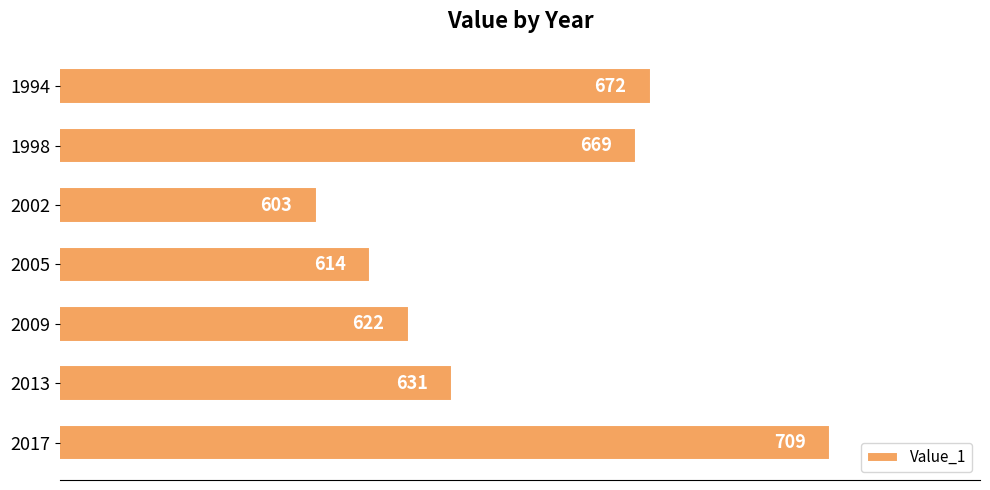

List the labels in order of value, smallest first.

2002, 2005, 2009, 2013, 1998, 1994, 2017